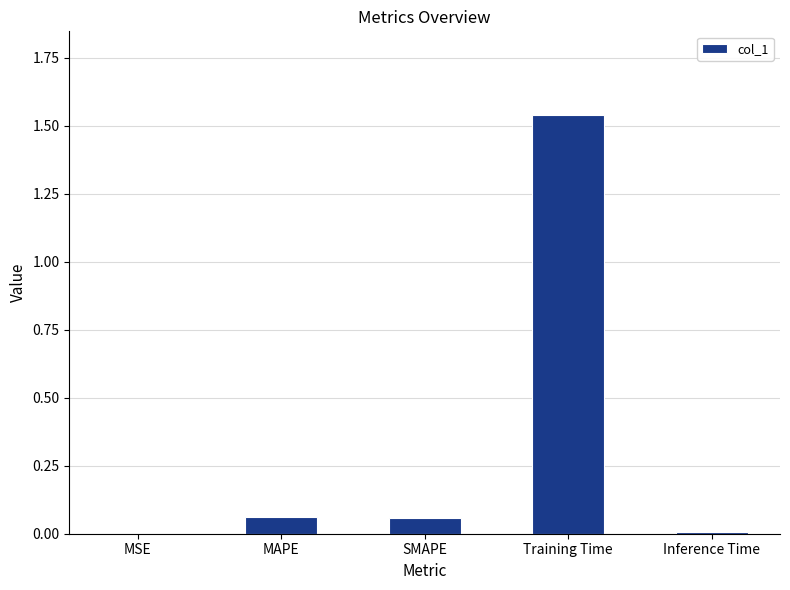

What is the sum of all values?

1.7